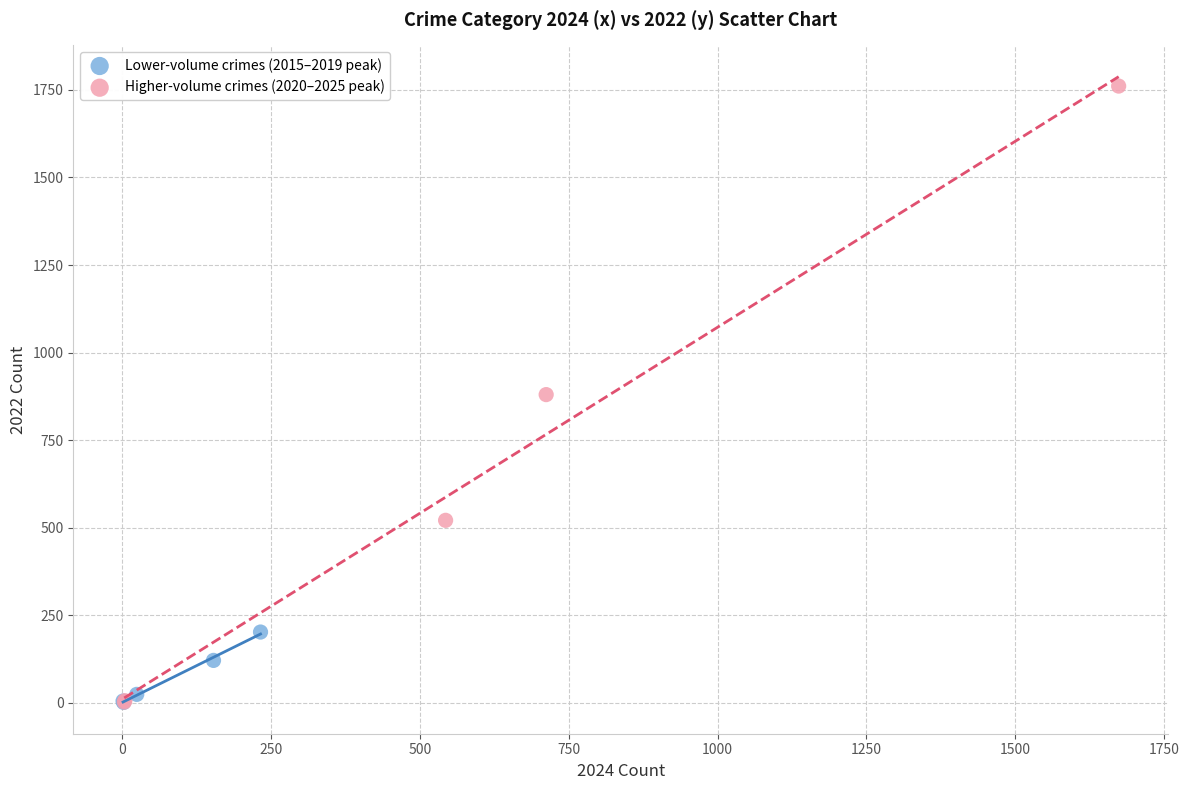

What are all the series names shown in the legend?

Lower-volume crimes (2015–2019 peak), Higher-volume crimes (2020–2025 peak)